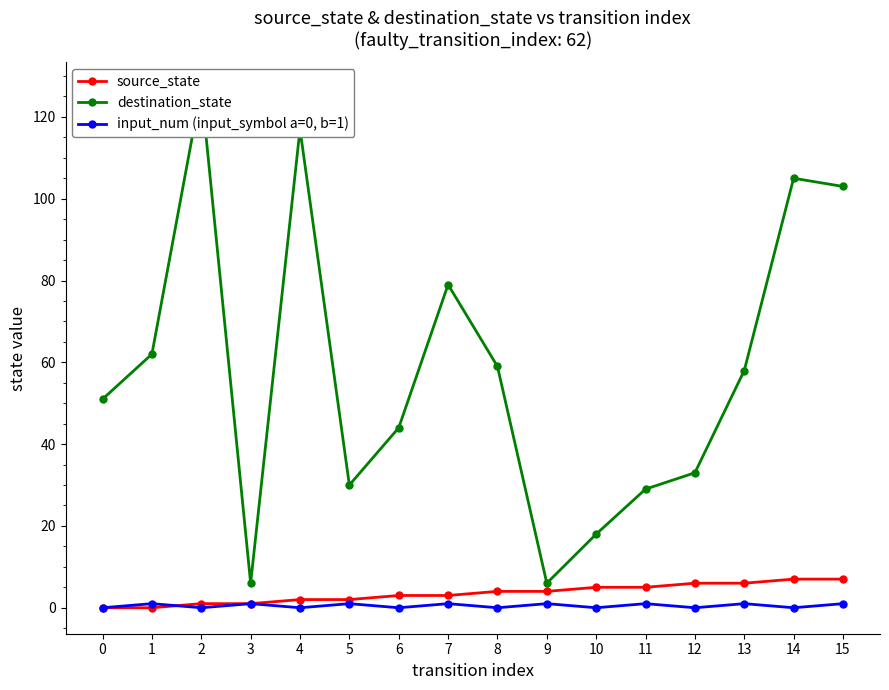

How many data points does each series have?

16